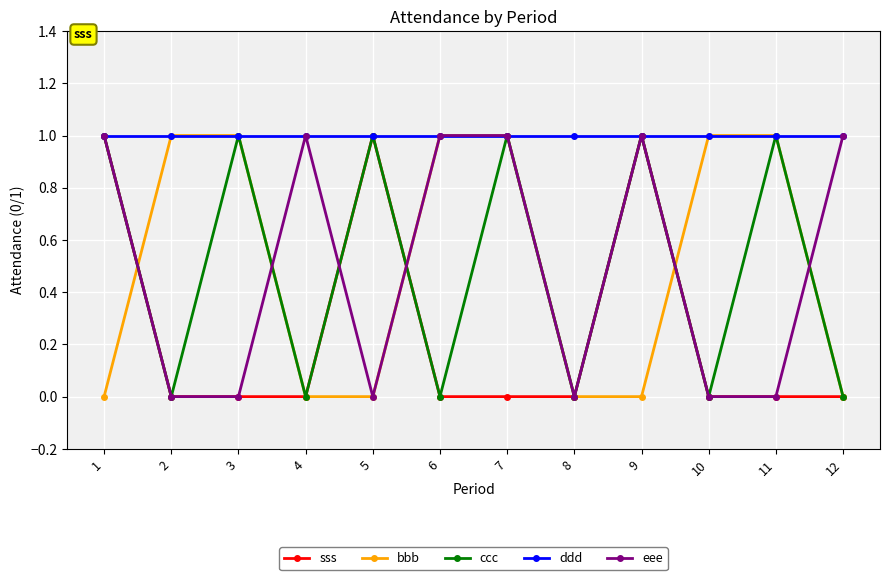

What are all the series names shown in the legend?

sss, bbb, ccc, ddd, eee